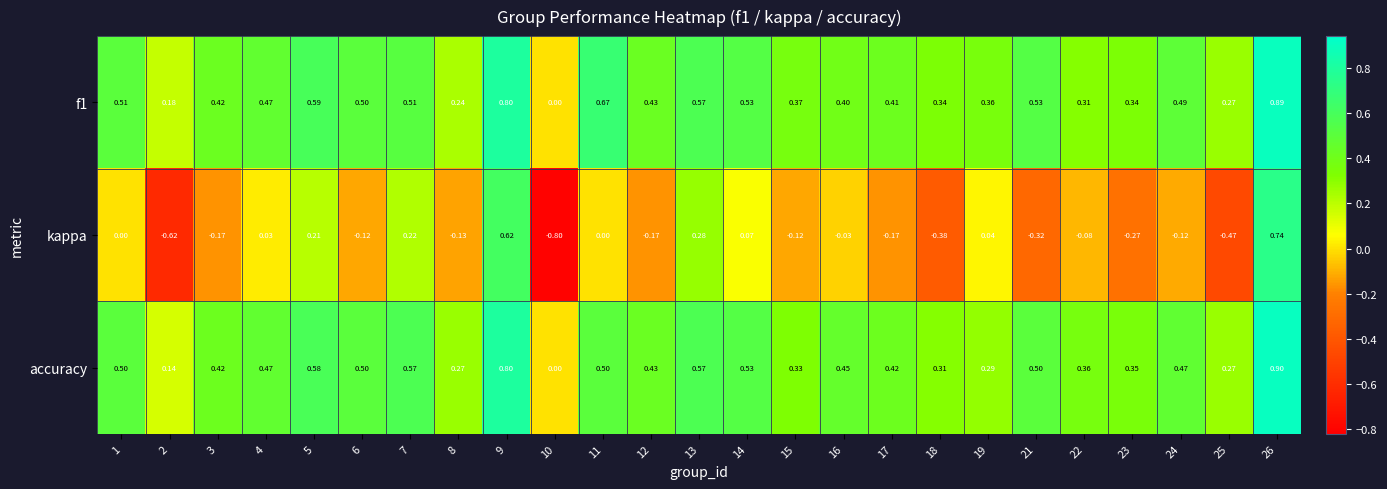

Is the value of f1 at 18 greater than the value of kappa at 21?

Yes